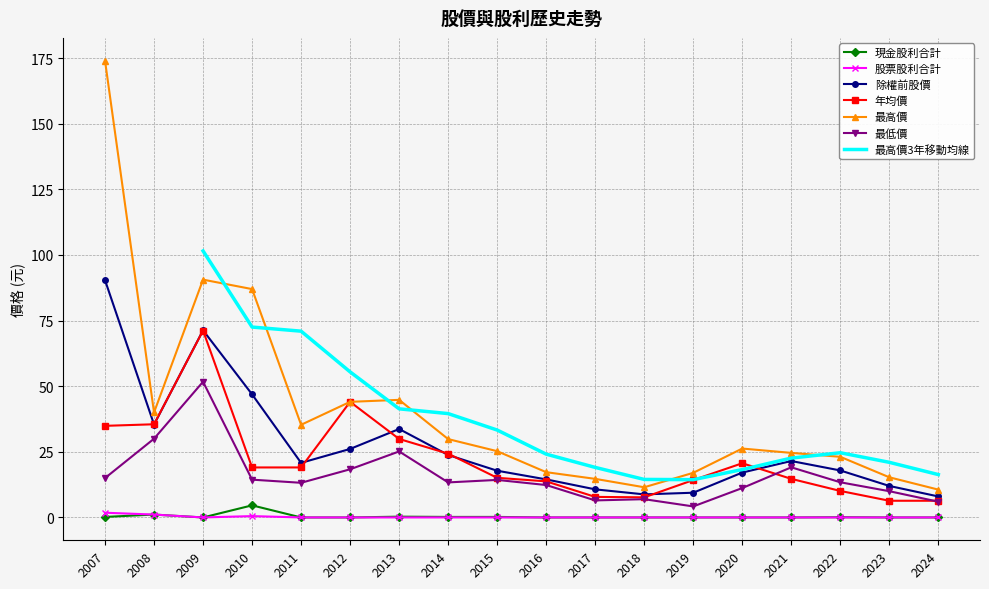

What is the difference between the maximum and minimum values in the 年均價 series?

64.8